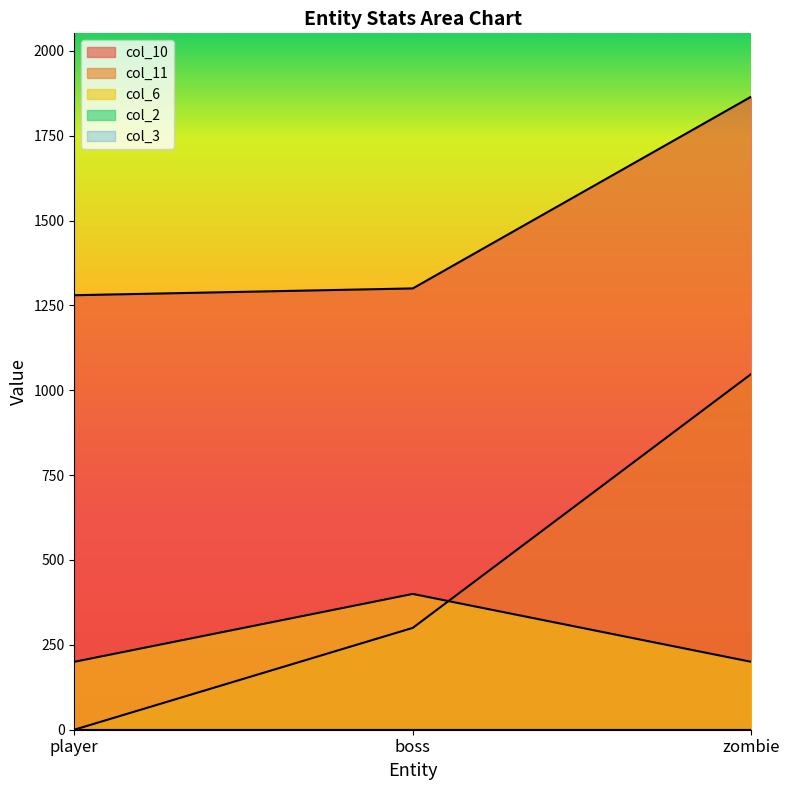

At how many categories does at least one series exceed 539?

3